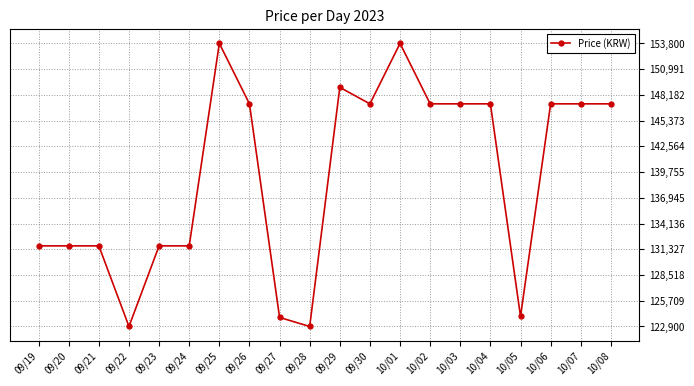

What position from the right is 09/22?

17